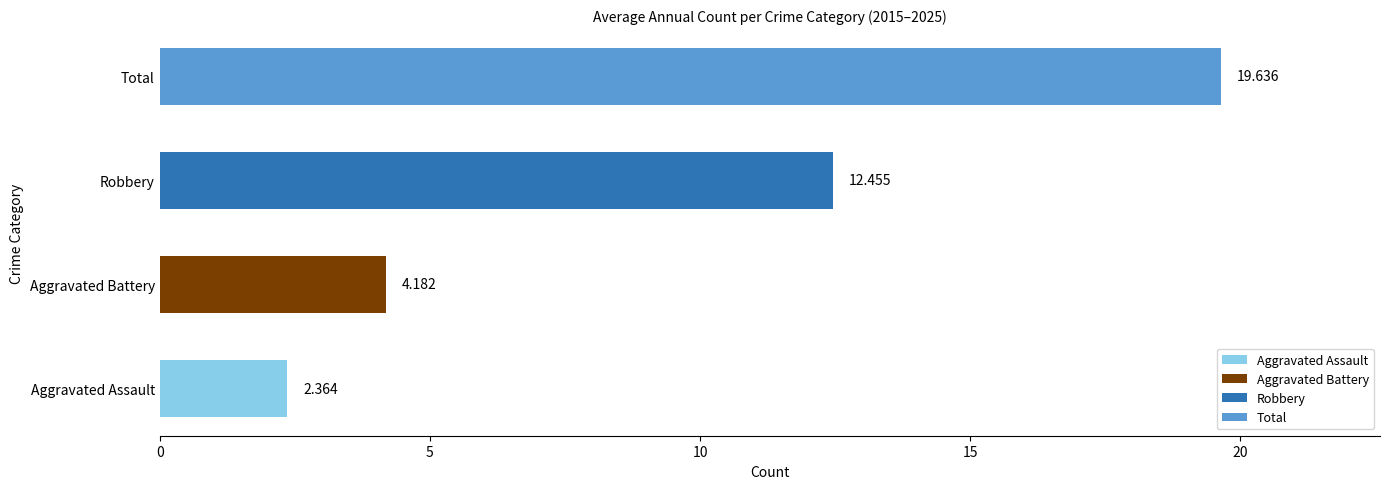

Which category has the lowest value across all series?

Aggravated Assault